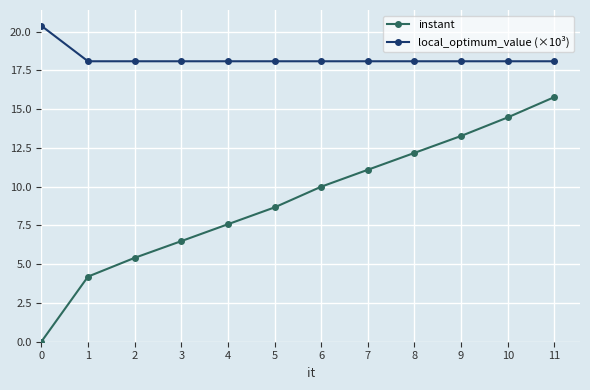

At which category is the sum across all series the highest?

11